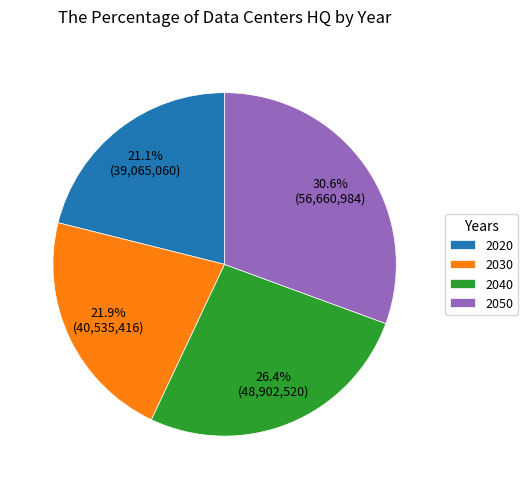

To the nearest percent, what portion does 2040 represent?

26%